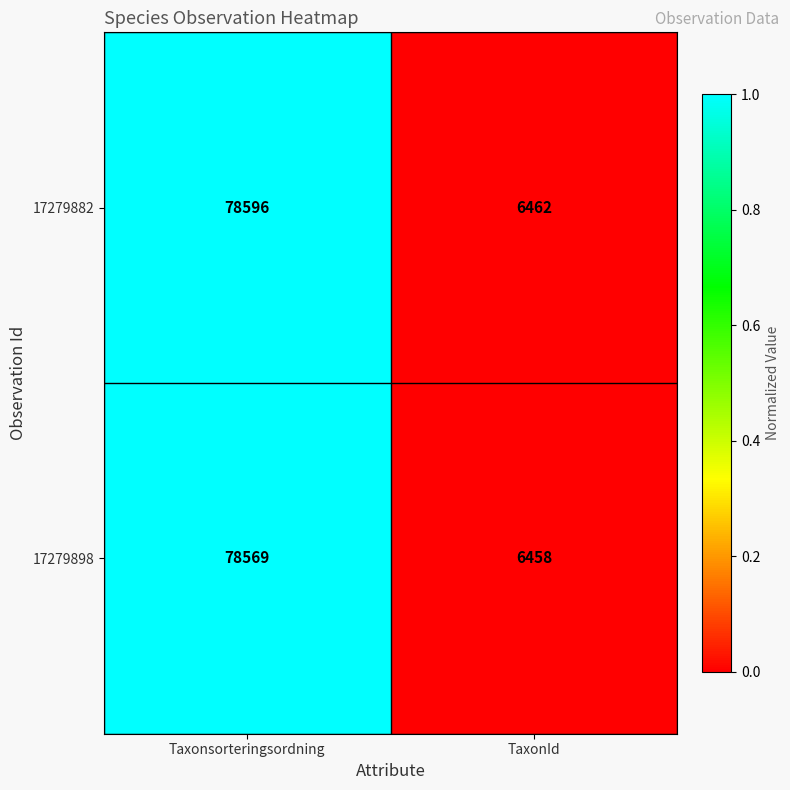

Reading left to right, transcribe all the data shown in this chart.

17279882: 78596	6462
17279898: 78569	6458